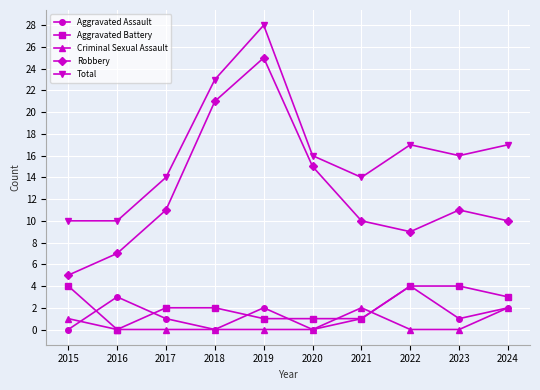

At how many categories does at least one series exceed 25?

1